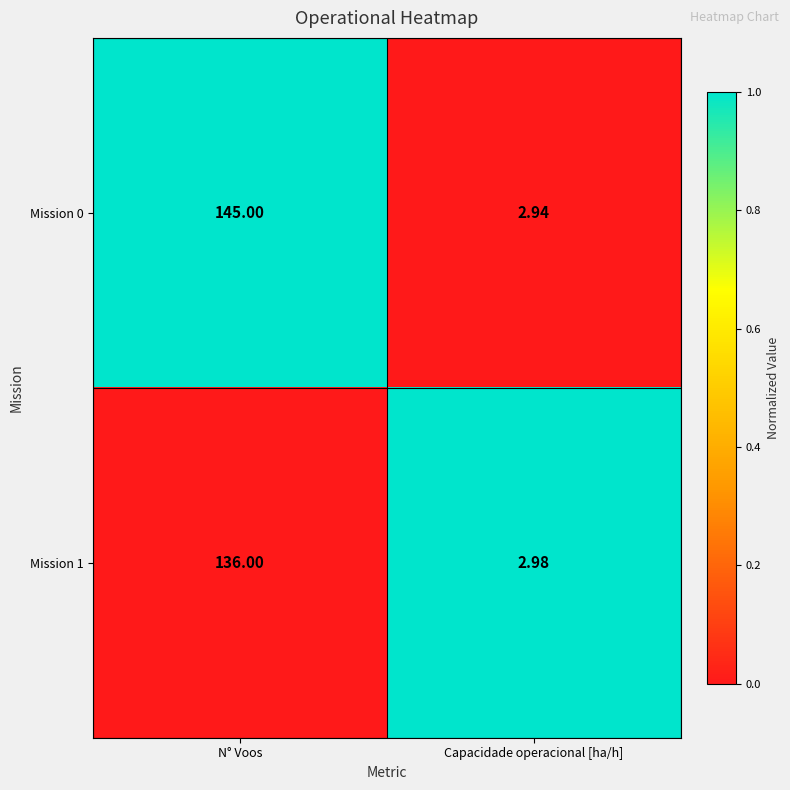

List the series in order of their peak value, highest first.

Mission 0, Mission 1